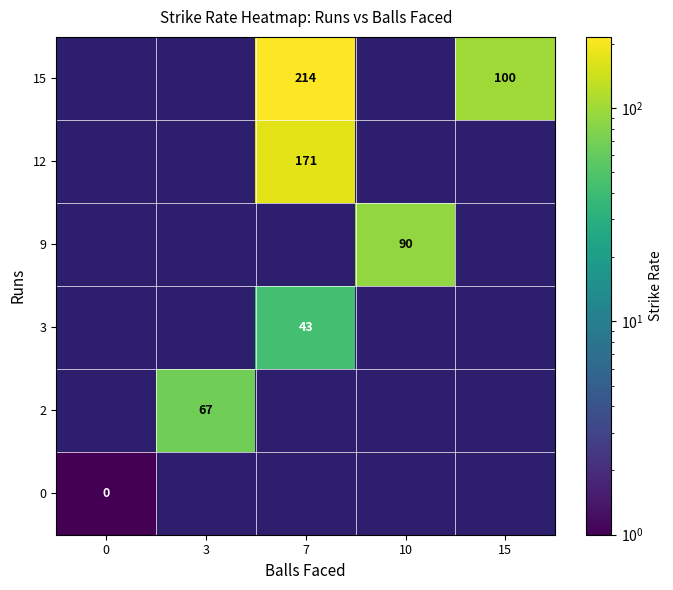

Is it true that 15 equals 96.0 at 7?

False